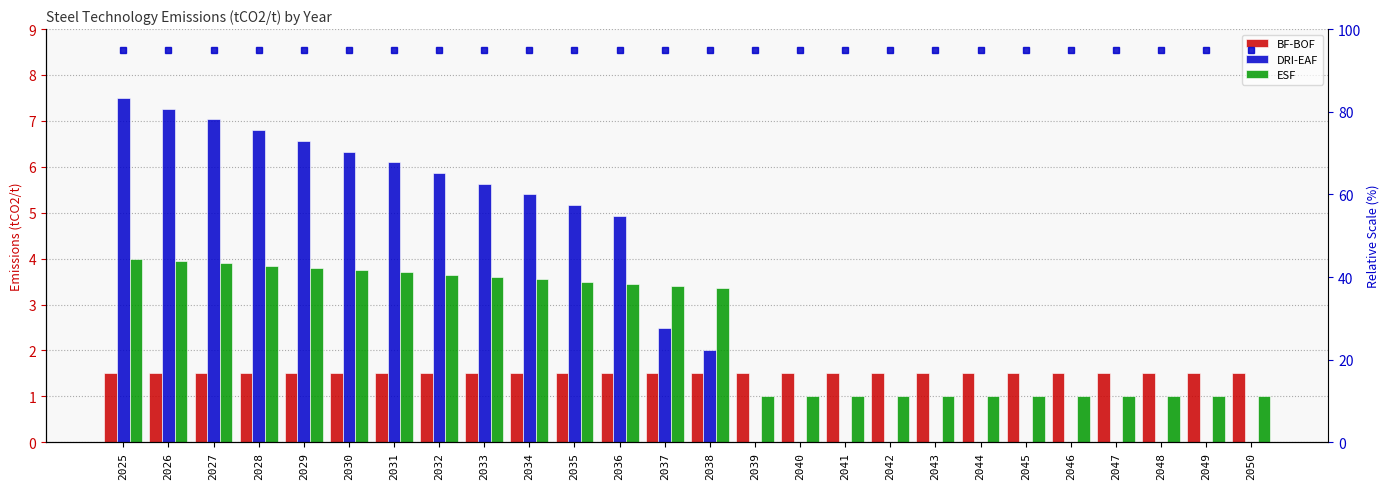

How many data points in ESF are less than 3?

12